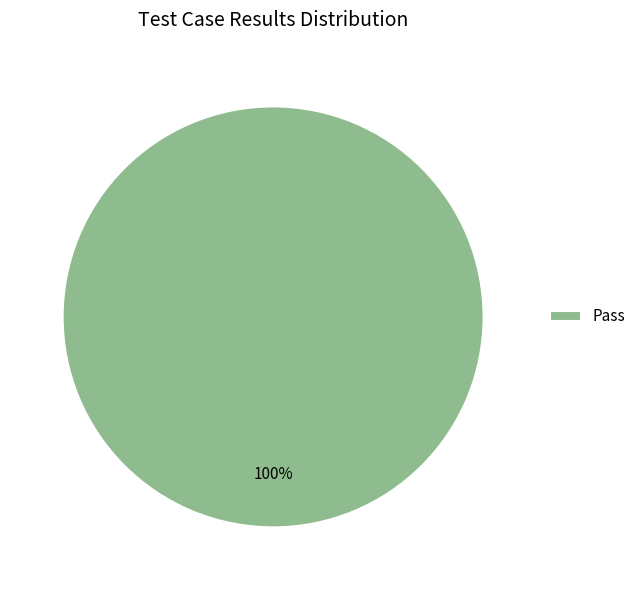

Rank the categories by value from highest to lowest.

Pass